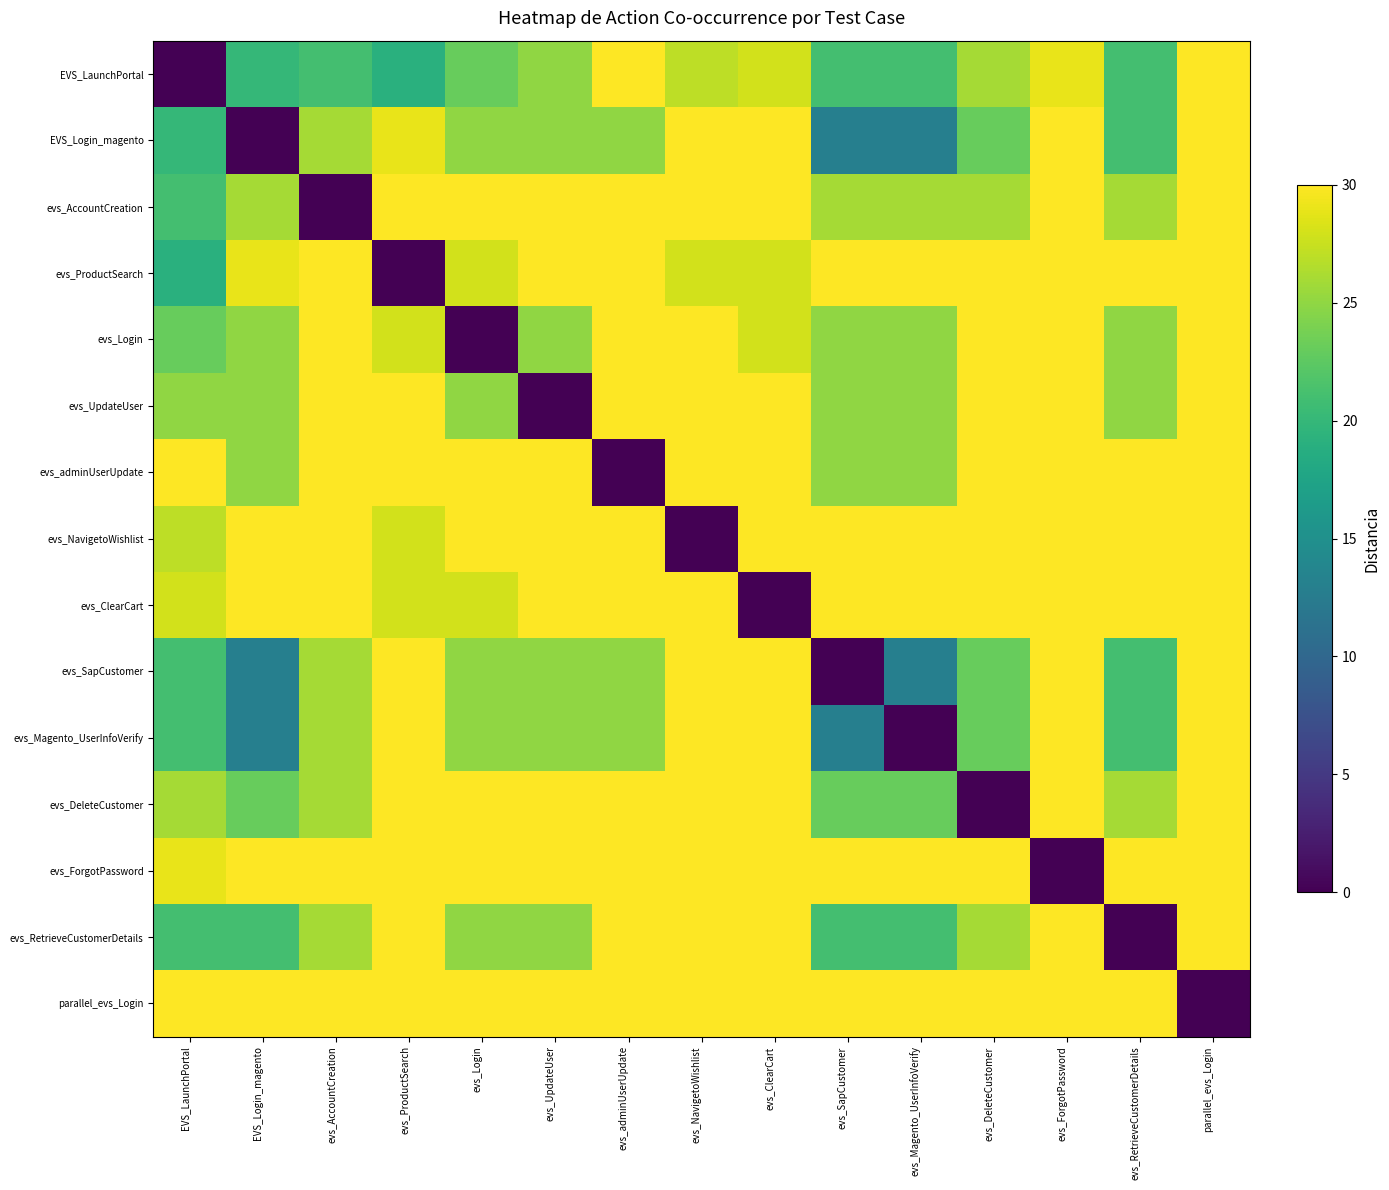

Reading left to right, transcribe all the data shown in this chart.

EVS_LaunchPortal: EVS_LaunchPortal=0	EVS_Login_magento=20	evs_AccountCreation=21	evs_ProductSearch=19	evs_Login=23	evs_UpdateUser=25	evs_adminUserUpdate=30	evs_NavigetoWishlist=27	evs_ClearCart=28	evs_SapCustomer=21	evs_Magento_UserInfoVerify=21	evs_DeleteCustomer=26	evs_ForgotPassword=29	evs_RetrieveCustomerDetails=21	parallel_evs_Login=30
EVS_Login_magento: EVS_LaunchPortal=20	EVS_Login_magento=0	evs_AccountCreation=26	evs_ProductSearch=29	evs_Login=25	evs_UpdateUser=25	evs_adminUserUpdate=25	evs_NavigetoWishlist=30	evs_ClearCart=30	evs_SapCustomer=13	evs_Magento_UserInfoVerify=13	evs_DeleteCustomer=23	evs_ForgotPassword=30	evs_RetrieveCustomerDetails=21	parallel_evs_Login=30
evs_AccountCreation: EVS_LaunchPortal=21	EVS_Login_magento=26	evs_AccountCreation=0	evs_ProductSearch=30	evs_Login=30	evs_UpdateUser=30	evs_adminUserUpdate=30	evs_NavigetoWishlist=30	evs_ClearCart=30	evs_SapCustomer=26	evs_Magento_UserInfoVerify=26	evs_DeleteCustomer=26	evs_ForgotPassword=30	evs_RetrieveCustomerDetails=26	parallel_evs_Login=30
evs_ProductSearch: EVS_LaunchPortal=19	EVS_Login_magento=29	evs_AccountCreation=30	evs_ProductSearch=0	evs_Login=28	evs_UpdateUser=30	evs_adminUserUpdate=30	evs_NavigetoWishlist=28	evs_ClearCart=28	evs_SapCustomer=30	evs_Magento_UserInfoVerify=30	evs_DeleteCustomer=30	evs_ForgotPassword=30	evs_RetrieveCustomerDetails=30	parallel_evs_Login=30
evs_Login: EVS_LaunchPortal=23	EVS_Login_magento=25	evs_AccountCreation=30	evs_ProductSearch=28	evs_Login=0	evs_UpdateUser=25	evs_adminUserUpdate=30	evs_NavigetoWishlist=30	evs_ClearCart=28	evs_SapCustomer=25	evs_Magento_UserInfoVerify=25	evs_DeleteCustomer=30	evs_ForgotPassword=30	evs_RetrieveCustomerDetails=25	parallel_evs_Login=30
evs_UpdateUser: EVS_LaunchPortal=25	EVS_Login_magento=25	evs_AccountCreation=30	evs_ProductSearch=30	evs_Login=25	evs_UpdateUser=0	evs_adminUserUpdate=30	evs_NavigetoWishlist=30	evs_ClearCart=30	evs_SapCustomer=25	evs_Magento_UserInfoVerify=25	evs_DeleteCustomer=30	evs_ForgotPassword=30	evs_RetrieveCustomerDetails=25	parallel_evs_Login=30
evs_adminUserUpdate: EVS_LaunchPortal=30	EVS_Login_magento=25	evs_AccountCreation=30	evs_ProductSearch=30	evs_Login=30	evs_UpdateUser=30	evs_adminUserUpdate=0	evs_NavigetoWishlist=30	evs_ClearCart=30	evs_SapCustomer=25	evs_Magento_UserInfoVerify=25	evs_DeleteCustomer=30	evs_ForgotPassword=30	evs_RetrieveCustomerDetails=30	parallel_evs_Login=30
evs_NavigetoWishlist: EVS_LaunchPortal=27	EVS_Login_magento=30	evs_AccountCreation=30	evs_ProductSearch=28	evs_Login=30	evs_UpdateUser=30	evs_adminUserUpdate=30	evs_NavigetoWishlist=0	evs_ClearCart=30	evs_SapCustomer=30	evs_Magento_UserInfoVerify=30	evs_DeleteCustomer=30	evs_ForgotPassword=30	evs_RetrieveCustomerDetails=30	parallel_evs_Login=30
evs_ClearCart: EVS_LaunchPortal=28	EVS_Login_magento=30	evs_AccountCreation=30	evs_ProductSearch=28	evs_Login=28	evs_UpdateUser=30	evs_adminUserUpdate=30	evs_NavigetoWishlist=30	evs_ClearCart=0	evs_SapCustomer=30	evs_Magento_UserInfoVerify=30	evs_DeleteCustomer=30	evs_ForgotPassword=30	evs_RetrieveCustomerDetails=30	parallel_evs_Login=30
evs_SapCustomer: EVS_LaunchPortal=21	EVS_Login_magento=13	evs_AccountCreation=26	evs_ProductSearch=30	evs_Login=25	evs_UpdateUser=25	evs_adminUserUpdate=25	evs_NavigetoWishlist=30	evs_ClearCart=30	evs_SapCustomer=0	evs_Magento_UserInfoVerify=13	evs_DeleteCustomer=23	evs_ForgotPassword=30	evs_RetrieveCustomerDetails=21	parallel_evs_Login=30
evs_Magento_UserInfoVerify: EVS_LaunchPortal=21	EVS_Login_magento=13	evs_AccountCreation=26	evs_ProductSearch=30	evs_Login=25	evs_UpdateUser=25	evs_adminUserUpdate=25	evs_NavigetoWishlist=30	evs_ClearCart=30	evs_SapCustomer=13	evs_Magento_UserInfoVerify=0	evs_DeleteCustomer=23	evs_ForgotPassword=30	evs_RetrieveCustomerDetails=21	parallel_evs_Login=30
evs_DeleteCustomer: EVS_LaunchPortal=26	EVS_Login_magento=23	evs_AccountCreation=26	evs_ProductSearch=30	evs_Login=30	evs_UpdateUser=30	evs_adminUserUpdate=30	evs_NavigetoWishlist=30	evs_ClearCart=30	evs_SapCustomer=23	evs_Magento_UserInfoVerify=23	evs_DeleteCustomer=0	evs_ForgotPassword=30	evs_RetrieveCustomerDetails=26	parallel_evs_Login=30
evs_ForgotPassword: EVS_LaunchPortal=29	EVS_Login_magento=30	evs_AccountCreation=30	evs_ProductSearch=30	evs_Login=30	evs_UpdateUser=30	evs_adminUserUpdate=30	evs_NavigetoWishlist=30	evs_ClearCart=30	evs_SapCustomer=30	evs_Magento_UserInfoVerify=30	evs_DeleteCustomer=30	evs_ForgotPassword=0	evs_RetrieveCustomerDetails=30	parallel_evs_Login=30
evs_RetrieveCustomerDetails: EVS_LaunchPortal=21	EVS_Login_magento=21	evs_AccountCreation=26	evs_ProductSearch=30	evs_Login=25	evs_UpdateUser=25	evs_adminUserUpdate=30	evs_NavigetoWishlist=30	evs_ClearCart=30	evs_SapCustomer=21	evs_Magento_UserInfoVerify=21	evs_DeleteCustomer=26	evs_ForgotPassword=30	evs_RetrieveCustomerDetails=0	parallel_evs_Login=30
parallel_evs_Login: EVS_LaunchPortal=30	EVS_Login_magento=30	evs_AccountCreation=30	evs_ProductSearch=30	evs_Login=30	evs_UpdateUser=30	evs_adminUserUpdate=30	evs_NavigetoWishlist=30	evs_ClearCart=30	evs_SapCustomer=30	evs_Magento_UserInfoVerify=30	evs_DeleteCustomer=30	evs_ForgotPassword=30	evs_RetrieveCustomerDetails=30	parallel_evs_Login=0